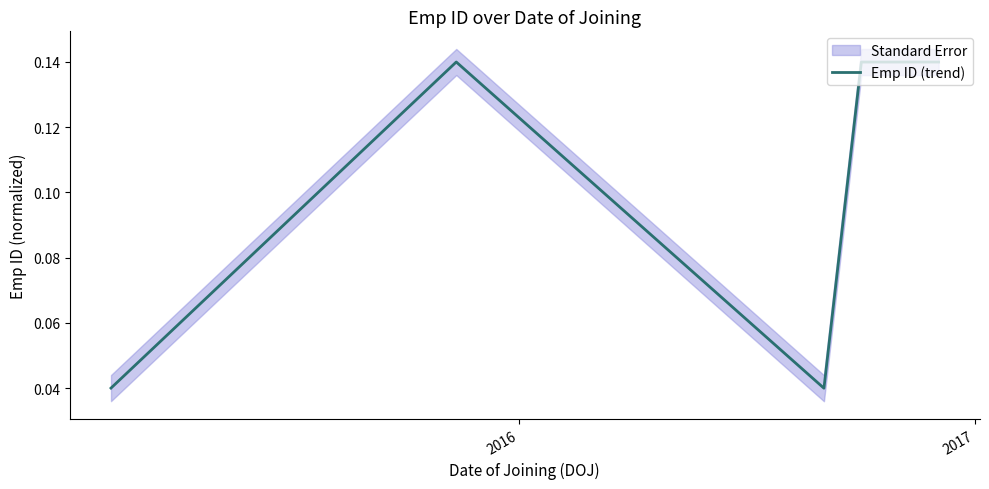

Which label corresponds to the largest value in the chart?

2016